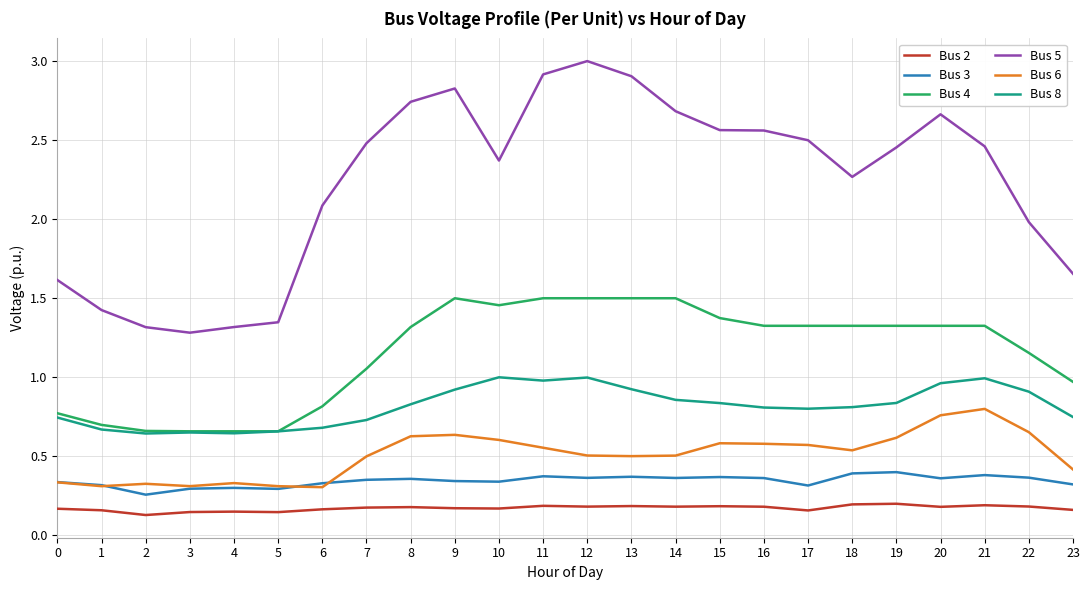

Which series has the widest spread of values?

Bus 5